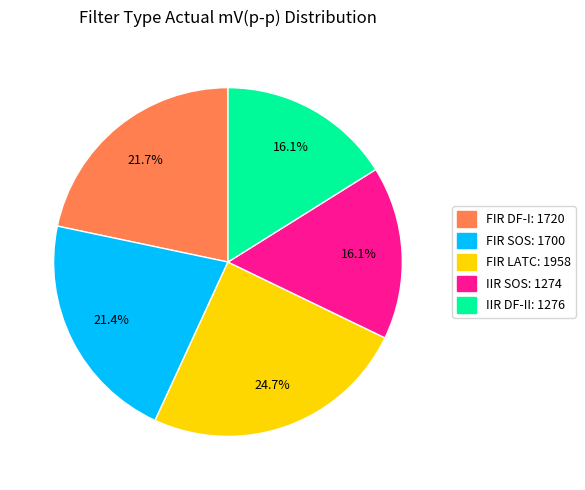

Does IIR SOS account for over 50% of the chart?

No